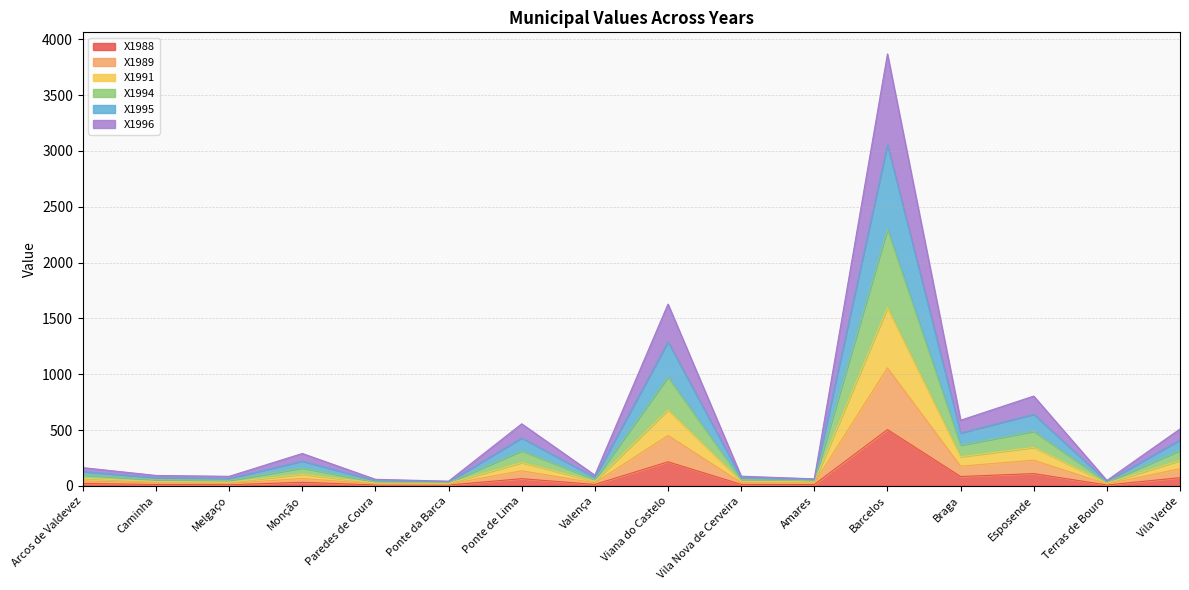

What is the highest value of the X1988 series?

503.9